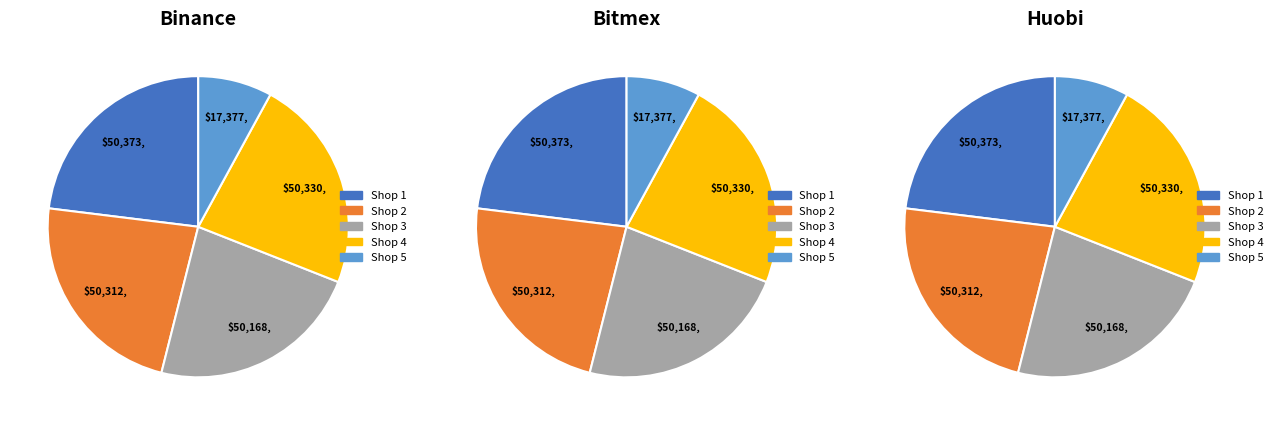

Is 4 the majority of the pie?

No